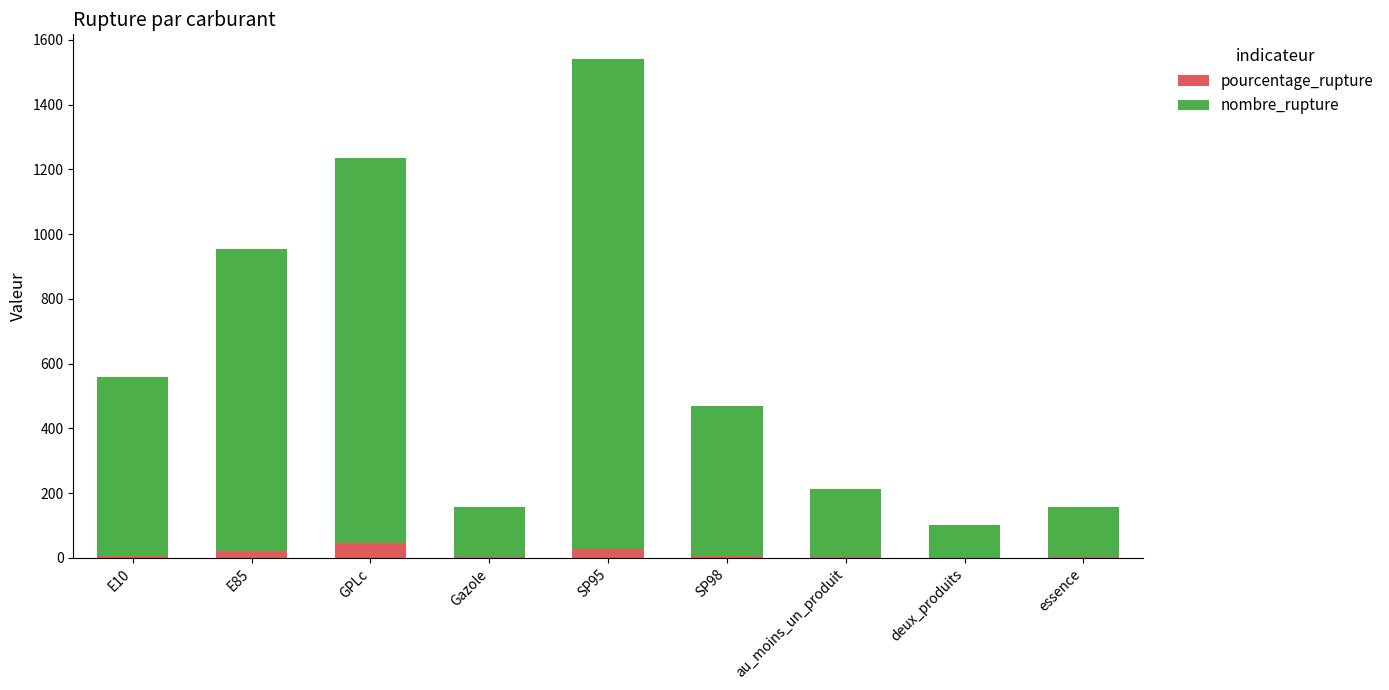

What is the highest value of the pourcentage_rupture series?

46.2